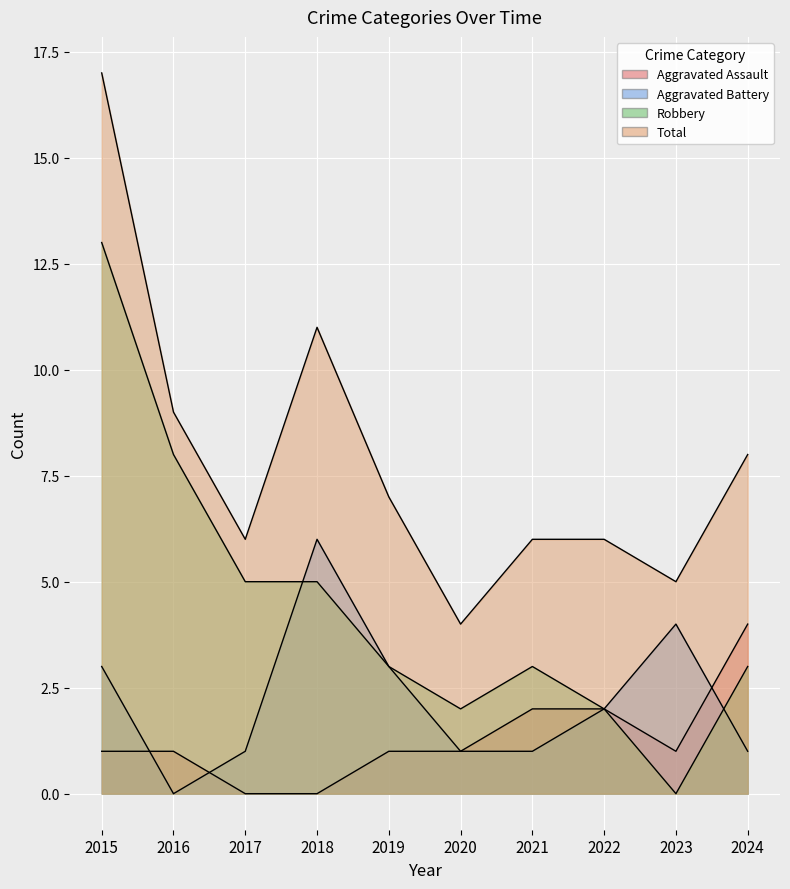

What is the value of the Aggravated Battery point at the 5th from the left?

3